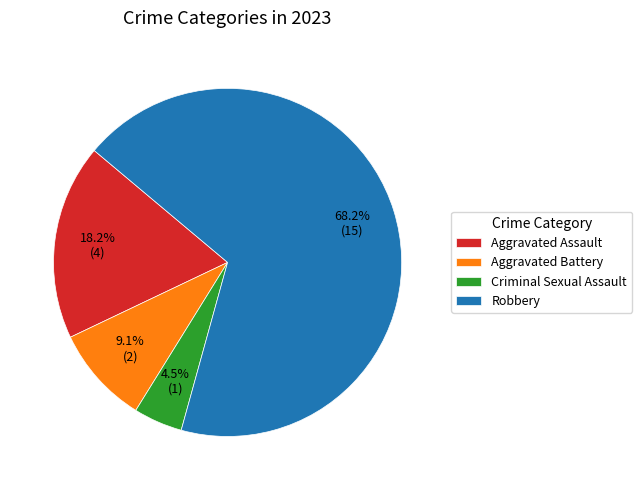

Between Criminal Sexual Assault and Robbery, which is larger?

Robbery